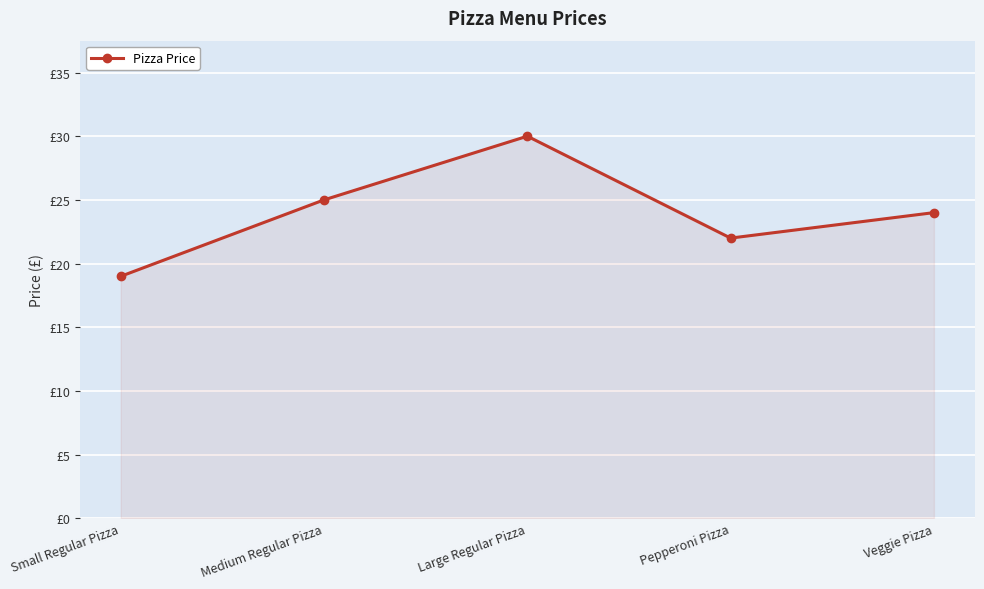

What is the ratio of the value at Pepperoni Pizza to the value at Medium Regular Pizza?

0.9